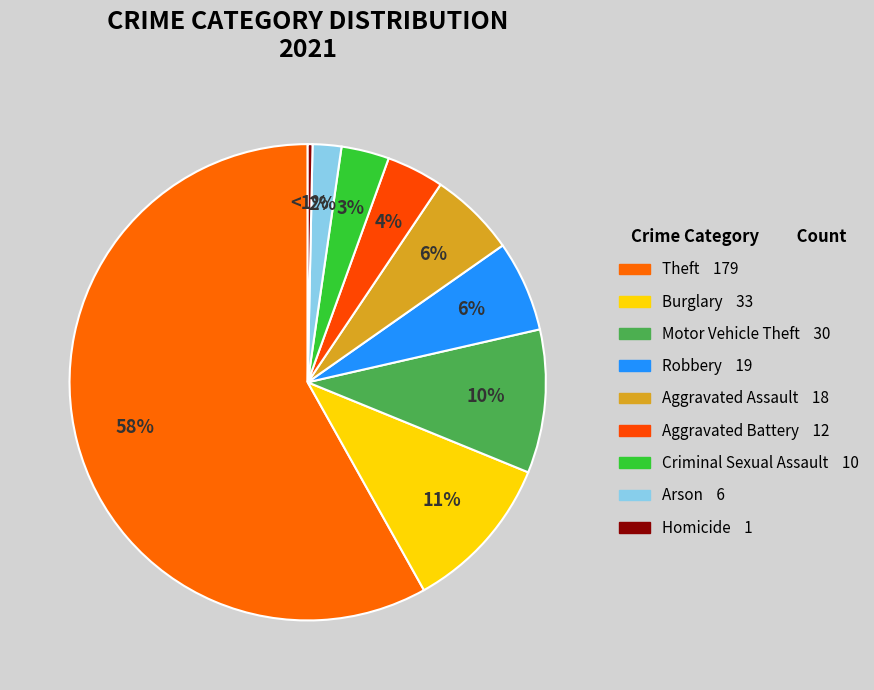

True or false: Criminal Sexual Assault accounts for 16% of the total.

False